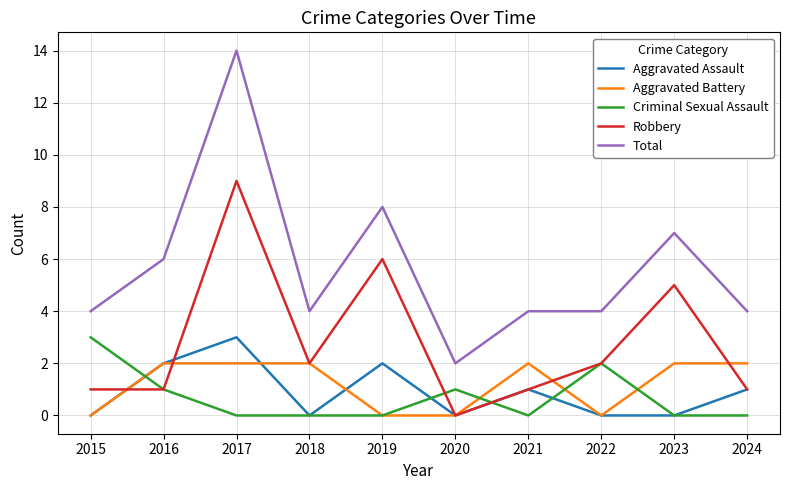

True or false: Total and Criminal Sexual Assault intersect in this chart.

False